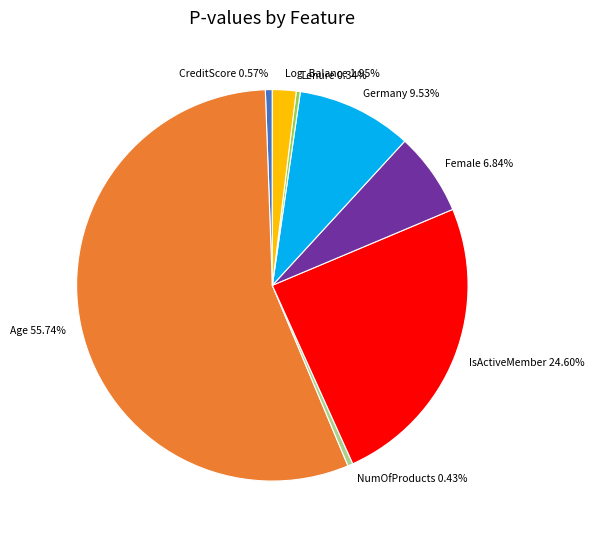

How many slices are in this pie chart?

8